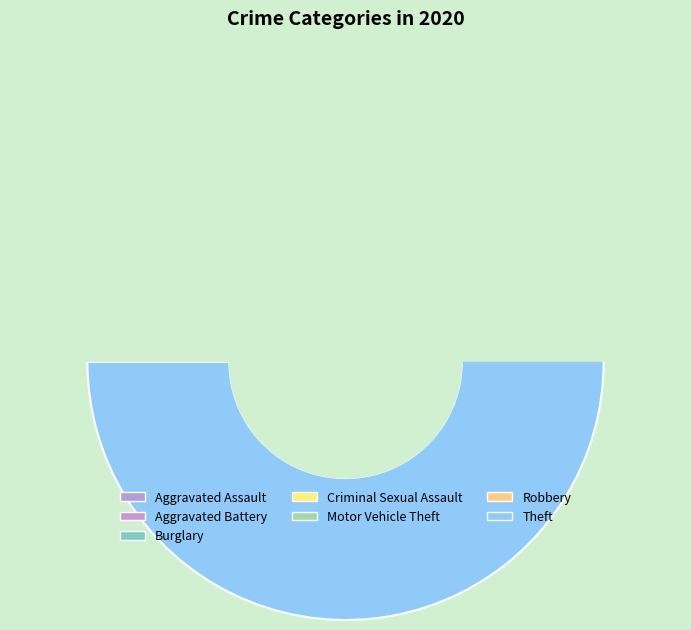

Count the number of slices in the pie.

7